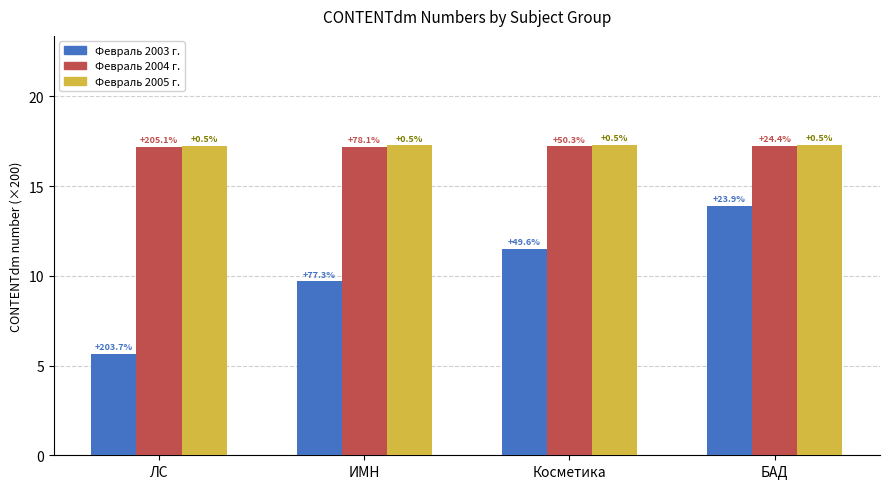

What are all the series names shown in the legend?

Февраль 2003 г., Февраль 2004 г., Февраль 2005 г.